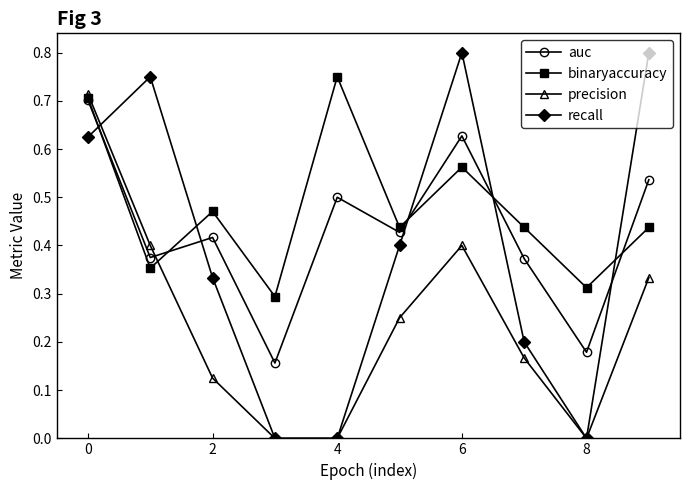

Which series has the largest total across all categories?

binaryaccuracy